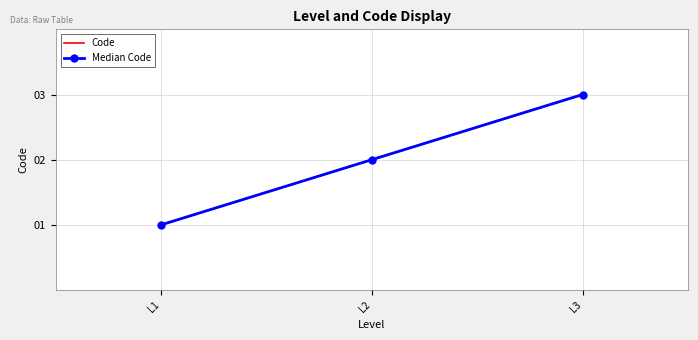

What is the highest value of the Code series?

3